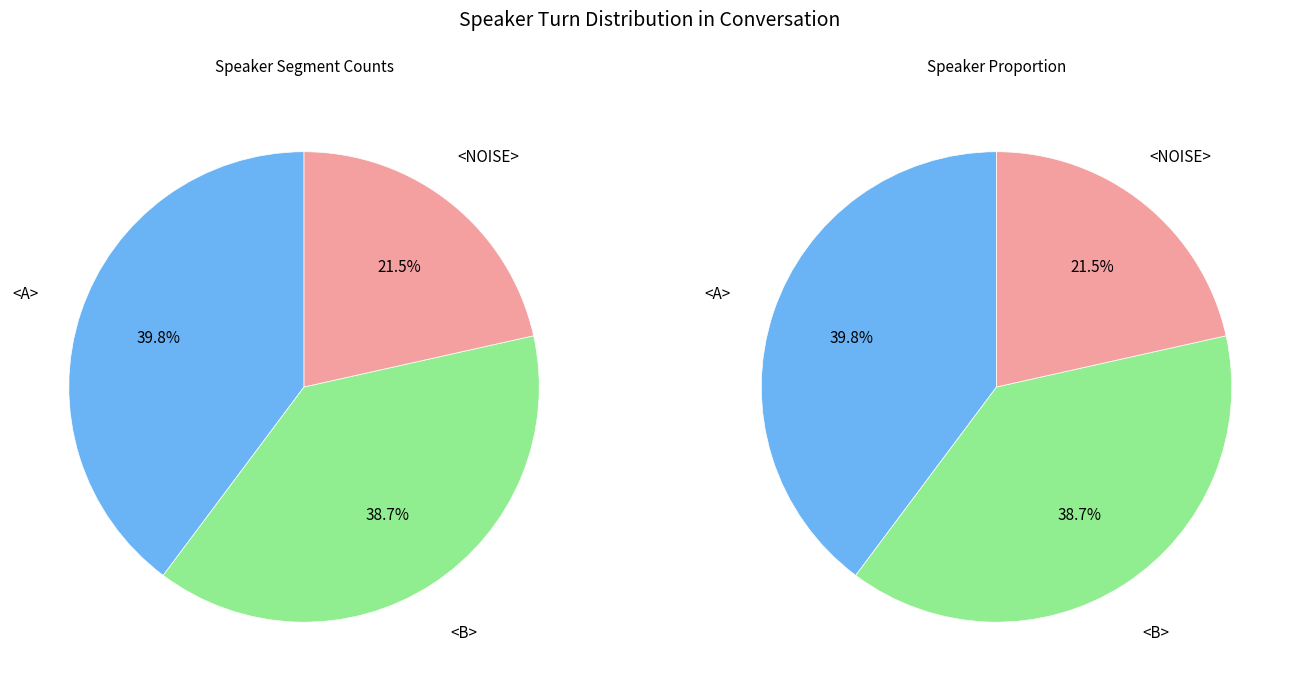

Does <NOISE> account for over 50% of the chart?

No